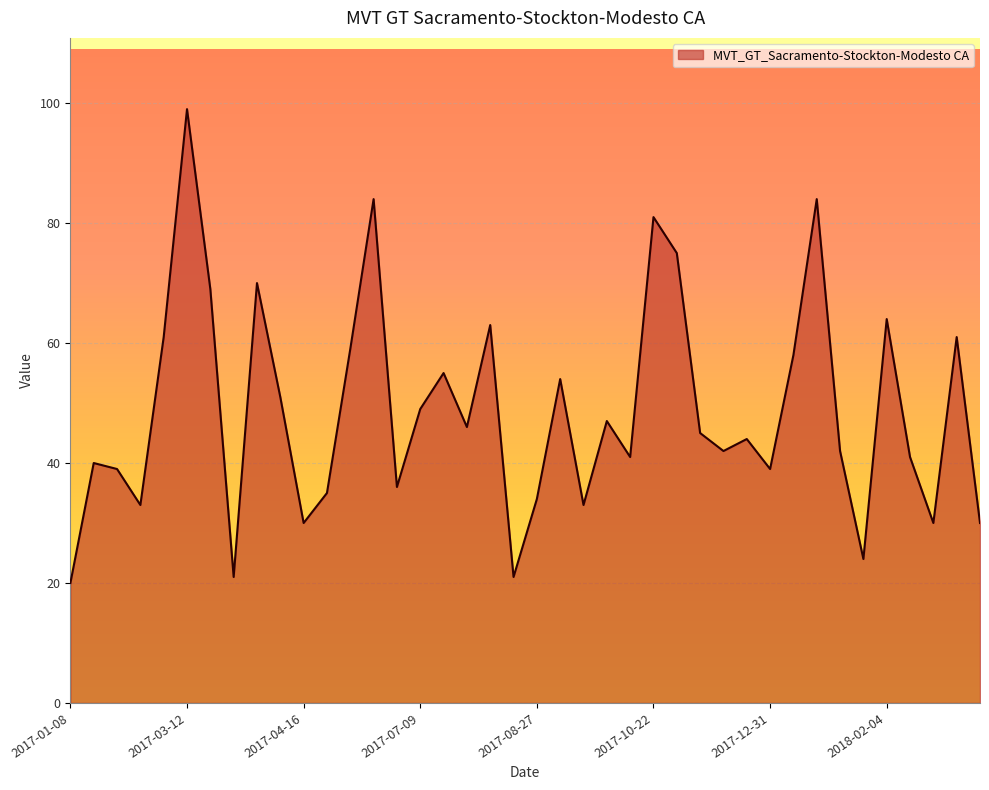

What is the sum of all values?

1950